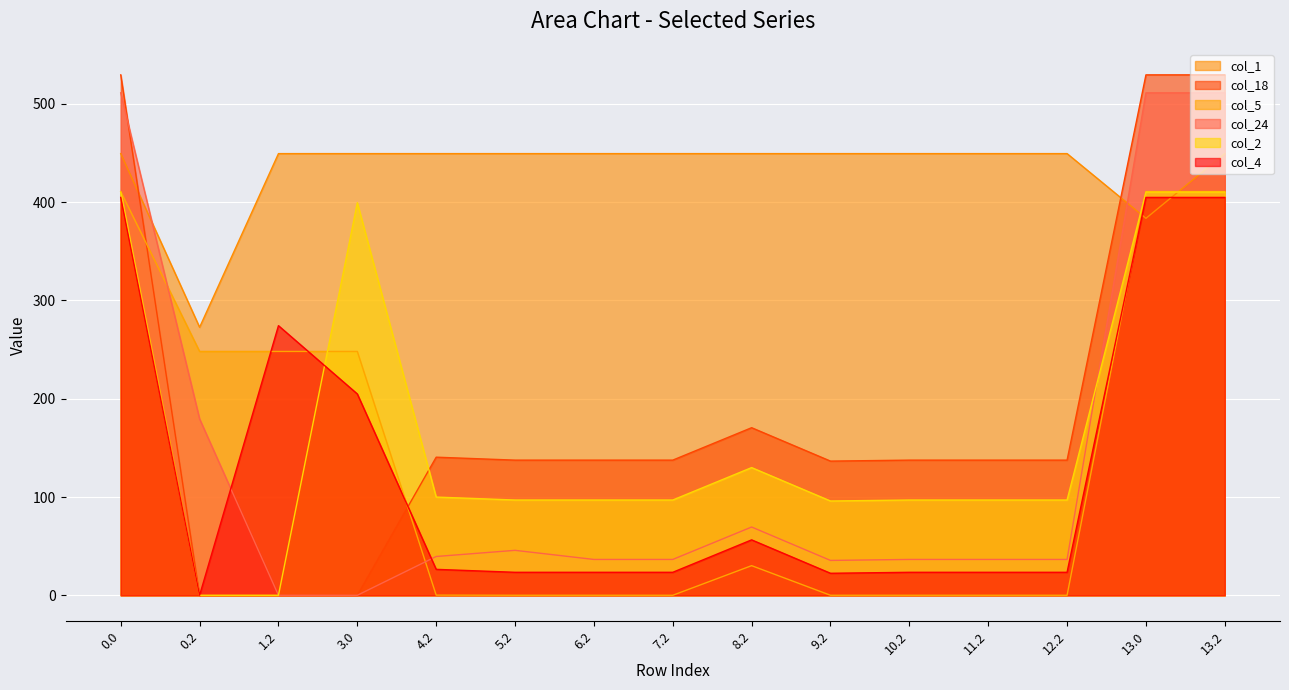

How many intersections are there between col_2 and col_4?

1